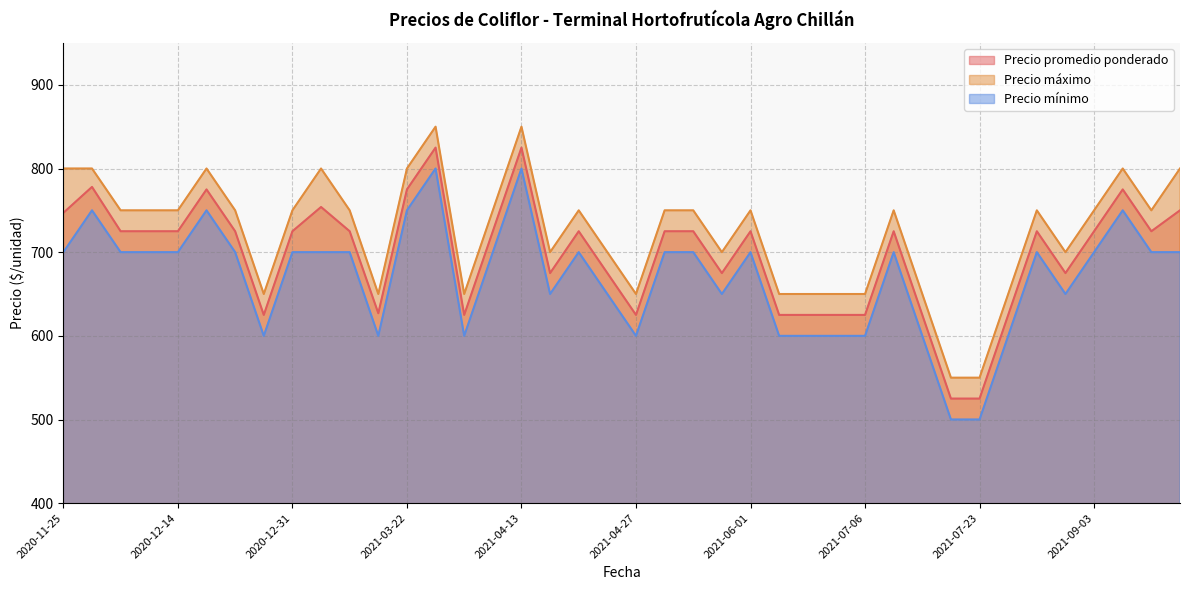

Which series has the largest range (max minus min)?

Precio promedio ponderado